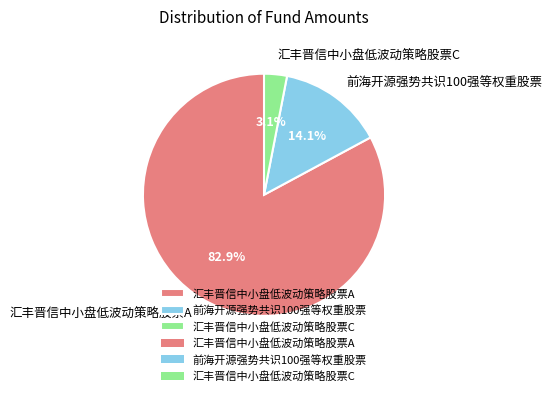

How many slices are in this pie chart?

3